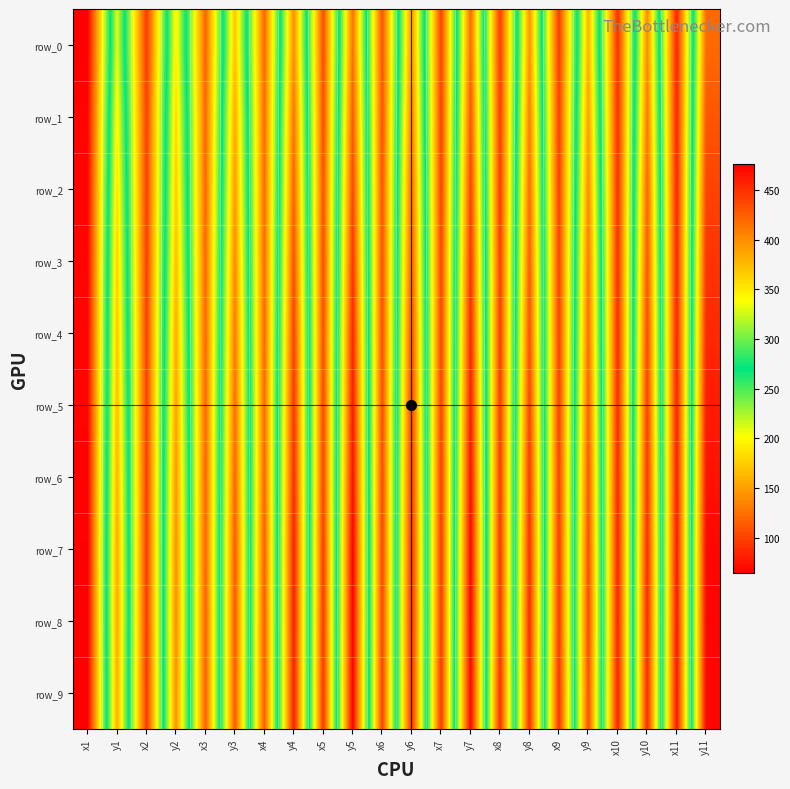

Reading right to left, transcribe all the data shown in this chart.

row_0: 121.9	457.7	139.8	451.1	161.2	444.1	144.4	444.1	122.4	439.9	141.2	432.1	125.8	434.8	140.6	420.1	169.7	422.5	193.4	444.3	209.3	475.9
row_1: 111.1	457.4	129.3	450.8	149.5	441.9	132.7	443.6	110.7	440.8	129.7	432.2	112.4	434.4	126.6	418.3	156.1	420.2	181.1	441.4	195.9	472.9
row_2: 100.8	456.9	118.8	450.4	139.0	442.2	122.9	444.0	100.9	441.0	119.6	431.6	102.2	432.3	117.6	417.8	147.6	419.9	173.7	441.7	185.4	472.7
row_3: 92.8	456.2	111.5	450.9	129.7	440.4	114.8	442.0	92.6	439.2	112.0	432.7	93.2	434.5	107.4	418.5	138.2	419.5	165.9	442.1	176.3	473.3
row_4: 86.8	457.8	103.6	452.8	123.9	441.1	108.2	442.7	85.7	440.0	104.0	434.2	84.4	434.5	99.5	419.7	129.8	420.1	157.0	441.0	170.8	473.2
row_5: 79.9	458.4	98.6	452.7	117.2	441.5	101.6	443.4	79.5	440.9	98.7	434.6	78.5	437.1	92.2	419.5	123.3	420.0	151.4	441.3	165.4	473.2
row_6: 75.3	460.2	93.2	454.6	111.4	442.0	95.1	444.0	73.5	443.2	93.1	436.9	73.3	438.5	88.3	420.9	119.0	421.4	144.8	442.7	160.1	474.1
row_7: 68.8	462.4	88.4	457.4	106.3	444.2	90.4	445.6	68.2	444.7	88.3	439.2	65.1	444.1	80.4	425.1	112.6	422.6	141.2	444.1	154.6	475.2
row_8: 67.8	463.5	86.1	457.3	104.3	444.9	89.0	446.1	66.8	444.7	86.5	439.3	64.4	445.4	79.6	426.6	111.5	424.2	139.1	444.8	154.1	475.9
row_9: 69.2	464.4	87.9	458.4	108.1	449.0	91.0	449.6	68.5	446.2	88.5	440.2	65.2	446.6	80.1	427.2	112.4	424.7	141.7	445.2	157.7	475.5